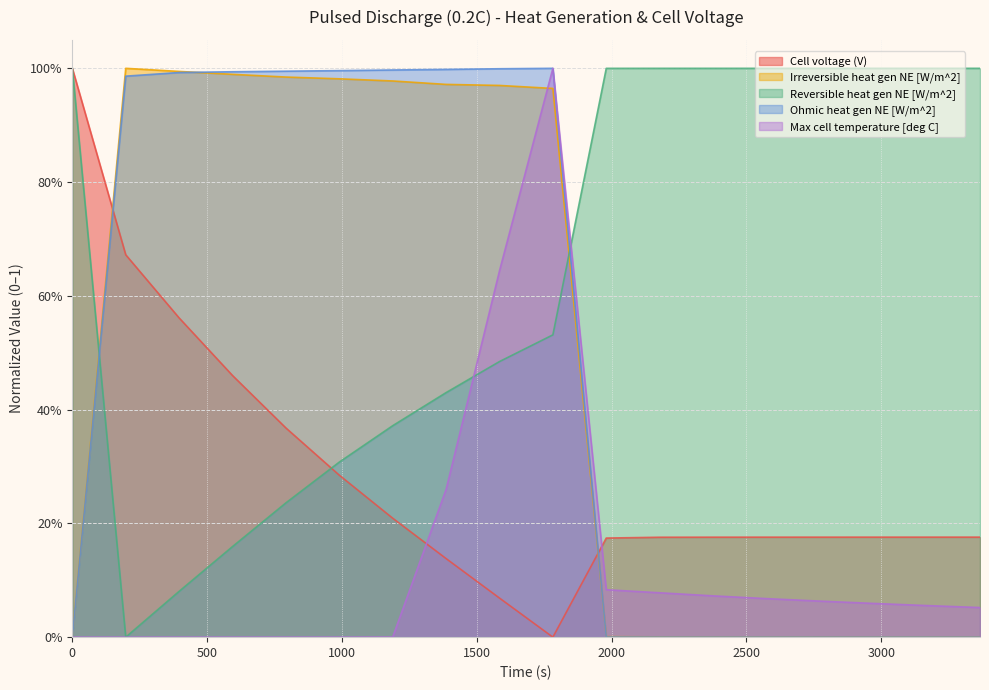

What is the sum of all Cell voltage (V) values?

5.2